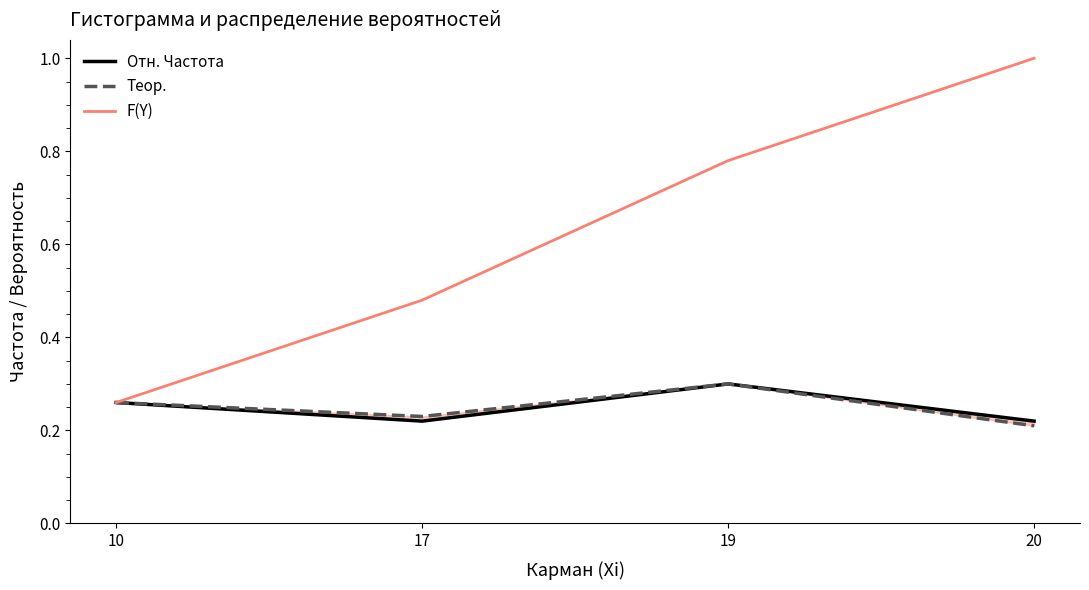

How many lines are shown in the chart?

3